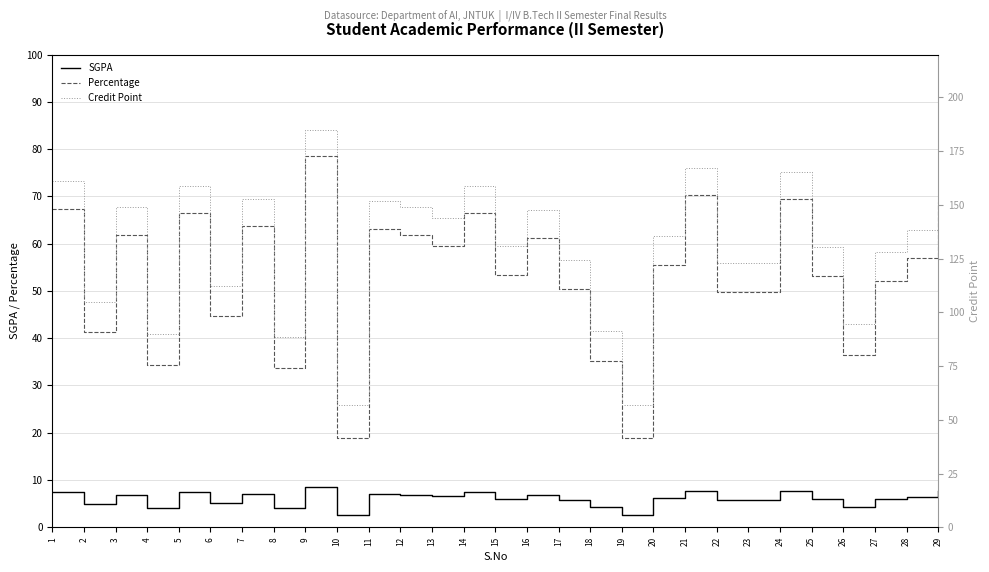

At which category does the chart reach its minimum across all series?

10